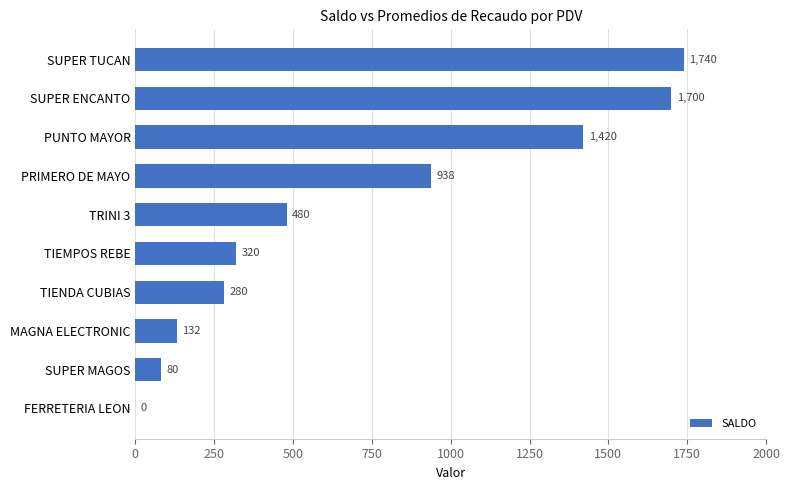

Is it true that the value at SUPER ENCANTO is 1700?

True